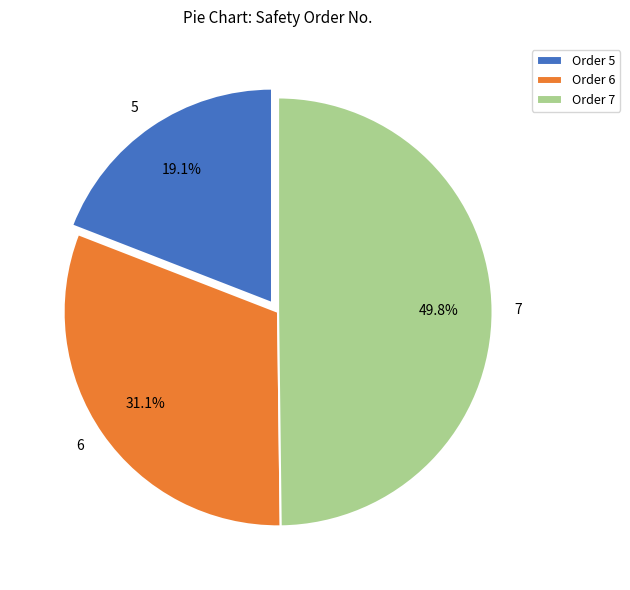

Which slice is the smallest?

5